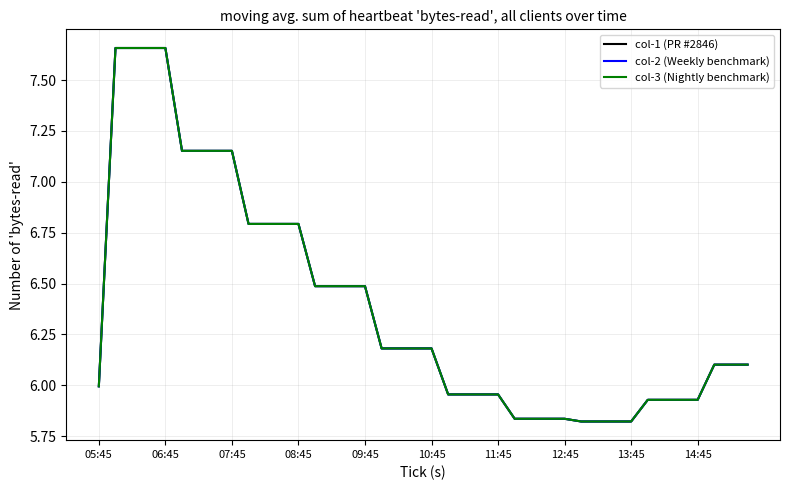

Does the chart display data point markers on the line(s)?

No